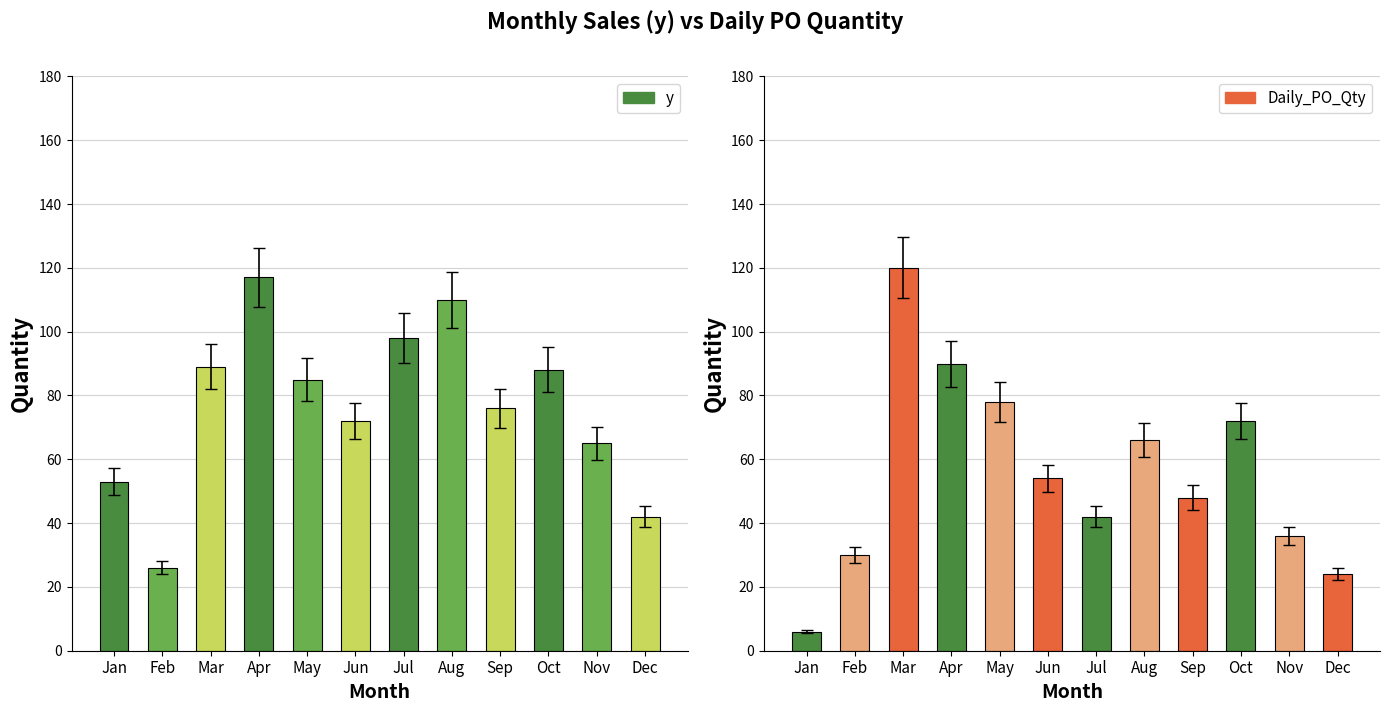

Rank the series by their maximum value, from lowest to highest.

y, Daily_PO_Qty